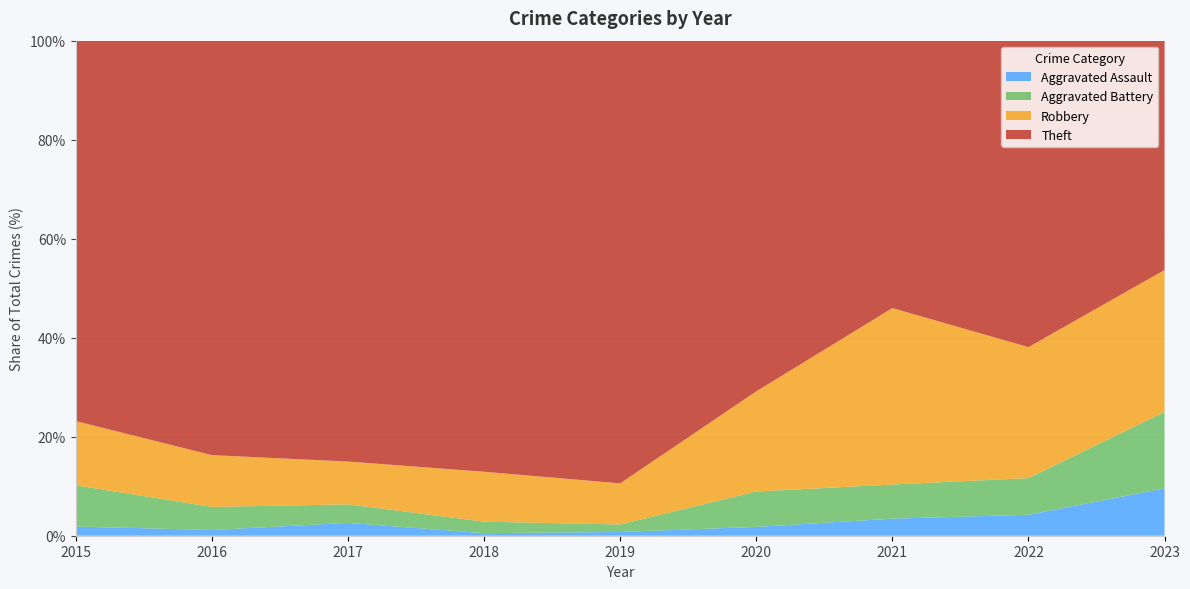

True or false: Aggravated Assault has a value of 0.8 at 2019.

True